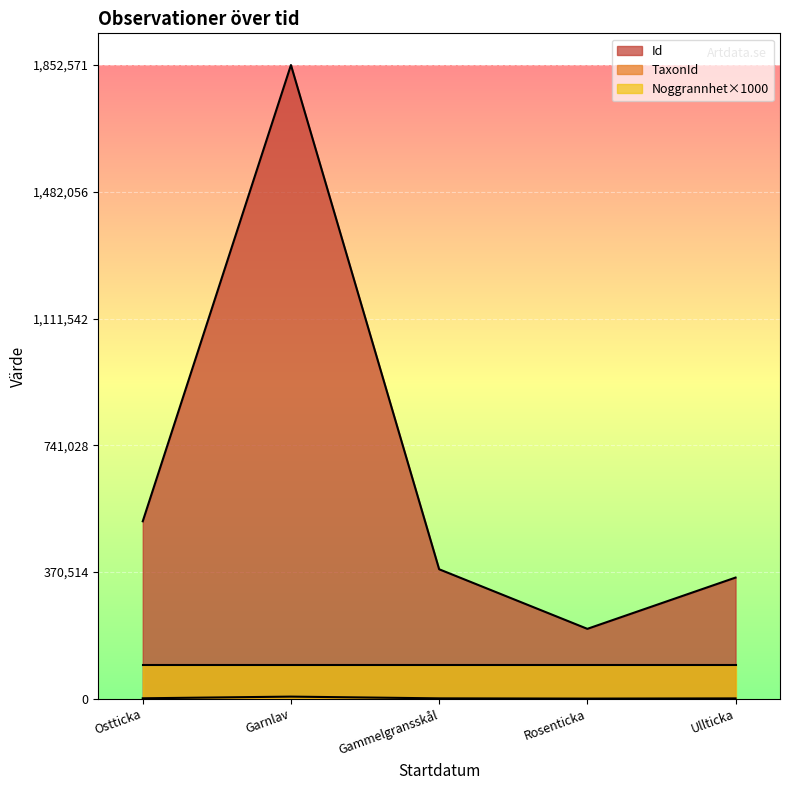

At which label does Id reach its minimum?

Rosenticka